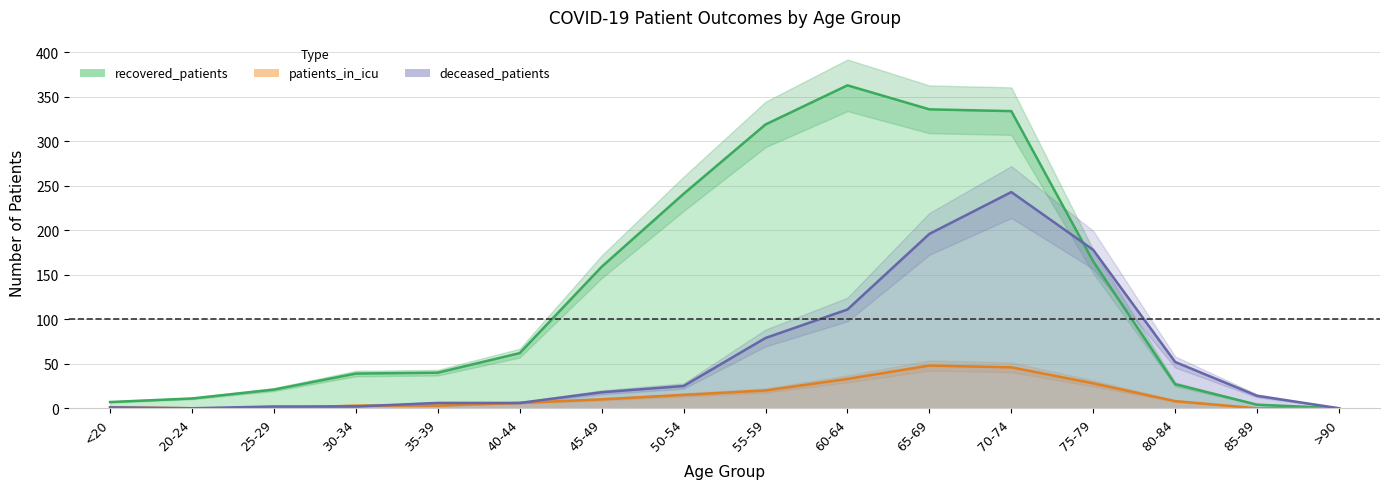

List the series in order of their overall mean, highest first.

recovered_patients, deceased_patients, patients_in_icu